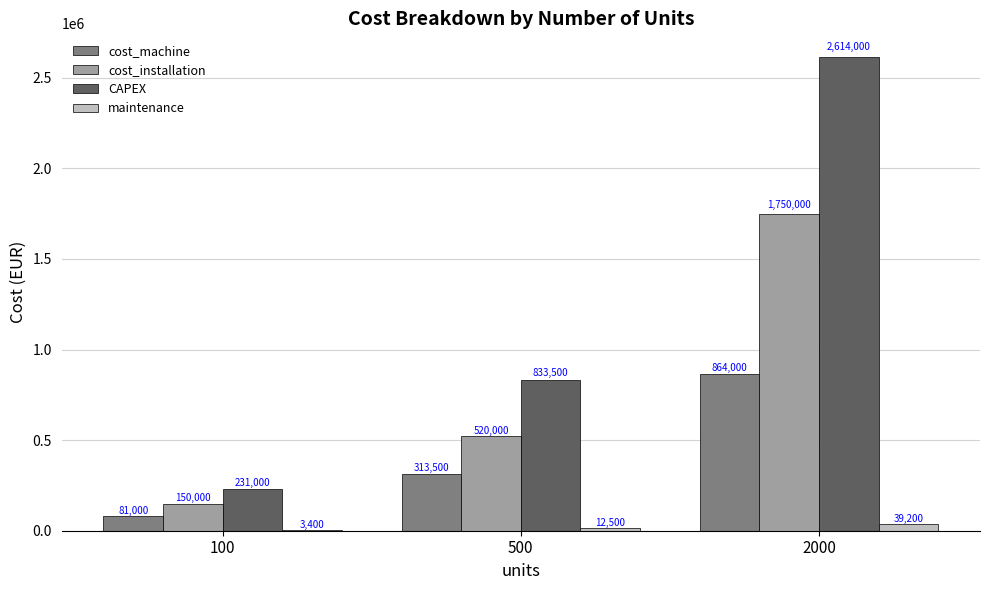

Count the number of categories in the chart.

3